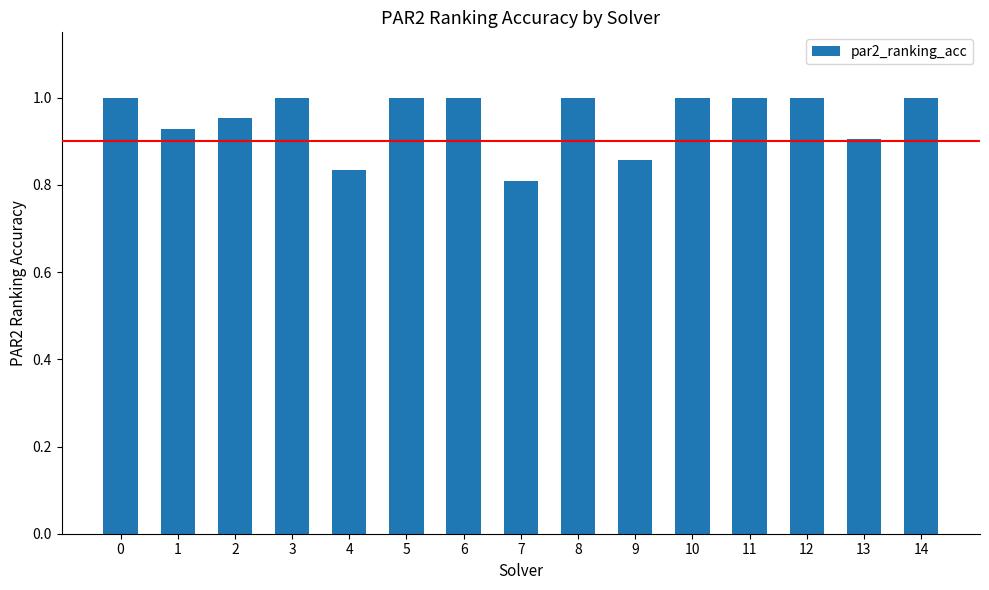

Which category has the lowest value across all series?

7